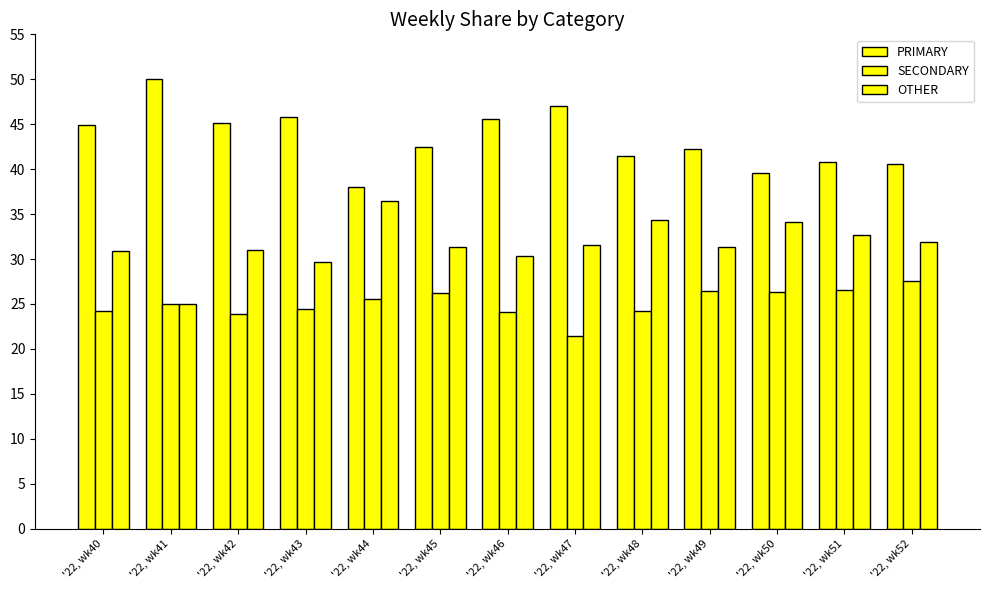

What is the greatest value displayed?

50.0